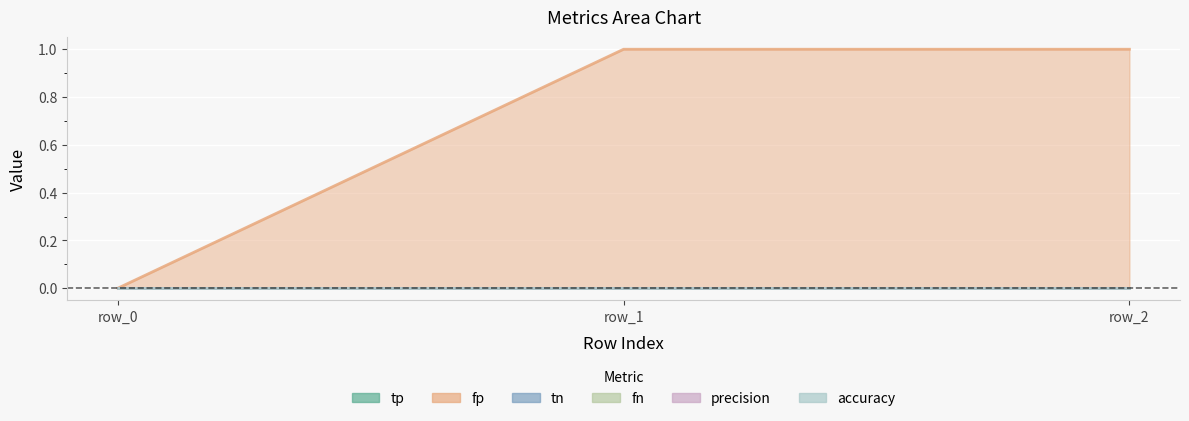

Which series has the widest spread of values?

fp